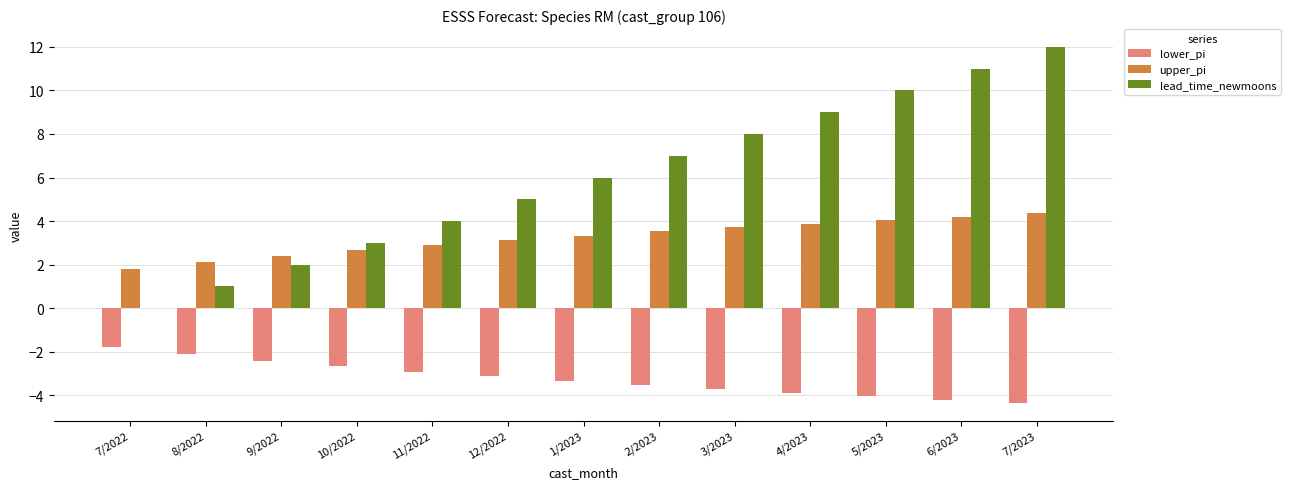

The value of upper_pi at 12/2022 is 3.1. True or false?

True